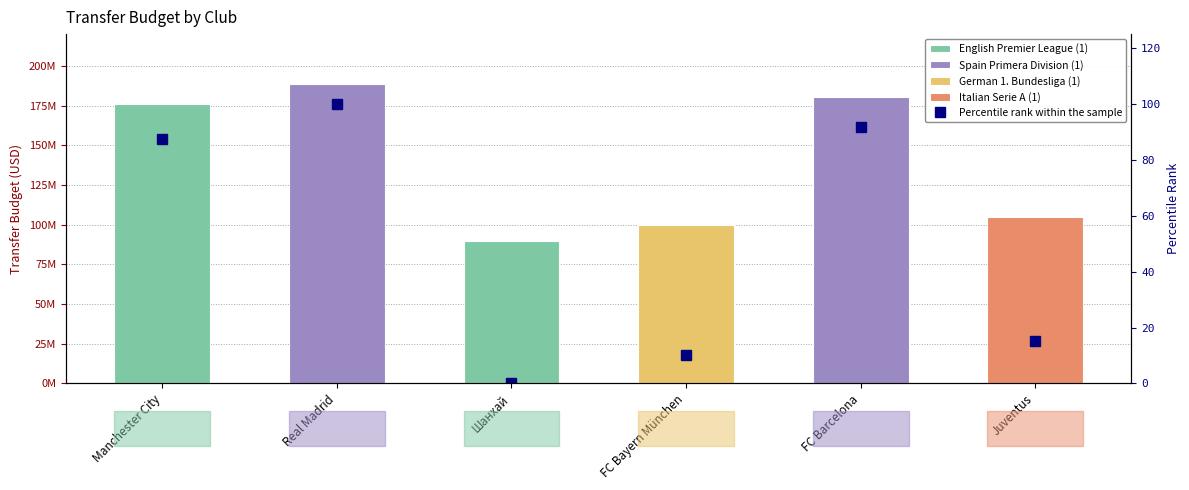

List the labels in order of value, smallest first.

Шанхай, FC Bayern München, Juventus, Manchester City, FC Barcelona, Real Madrid